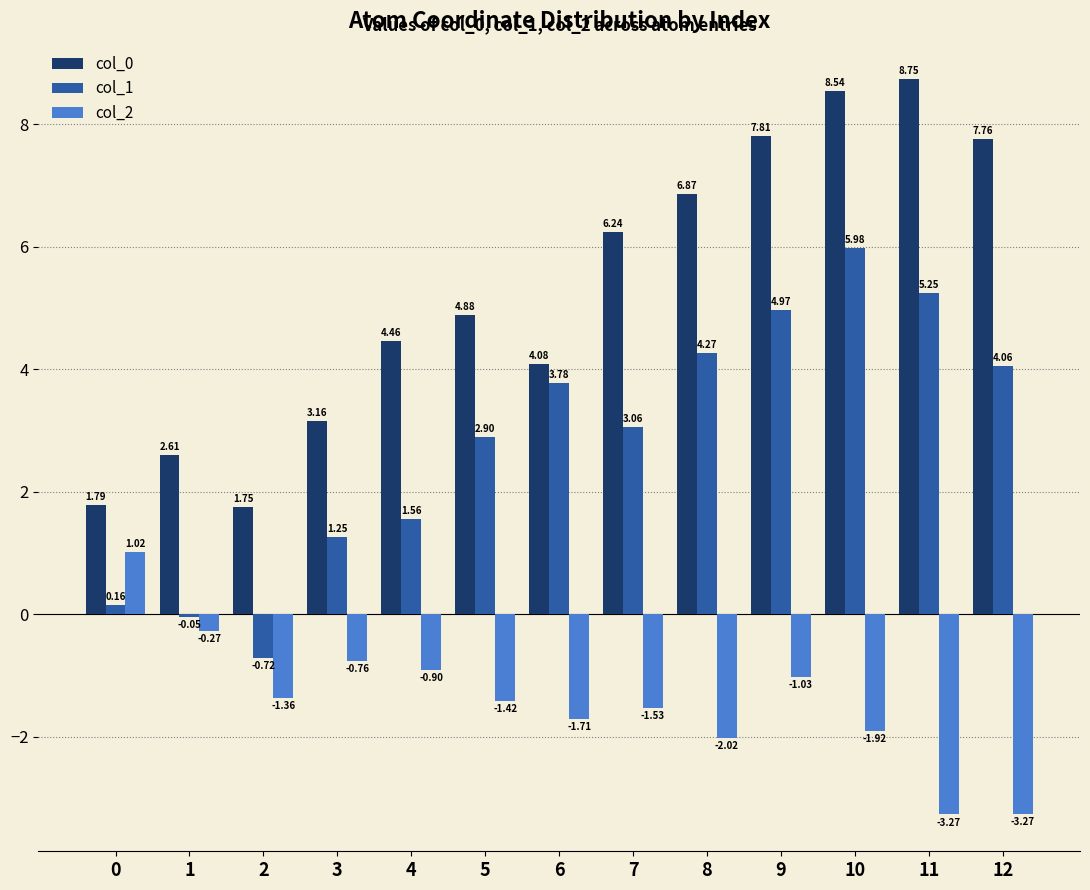

At how many categories does at least one series exceed 2?

11